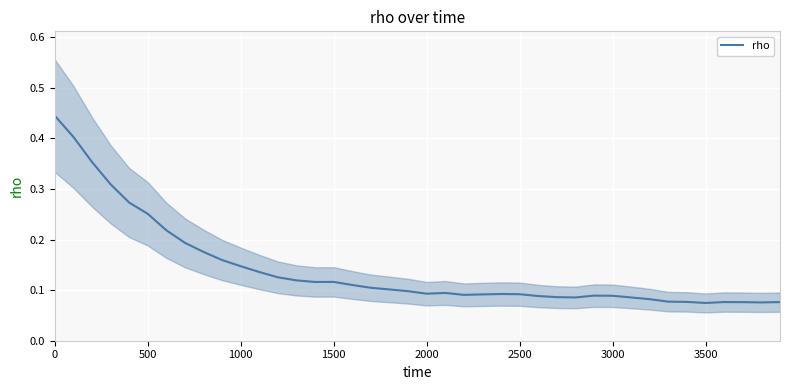

At which category does the data reach its first local peak?

1500